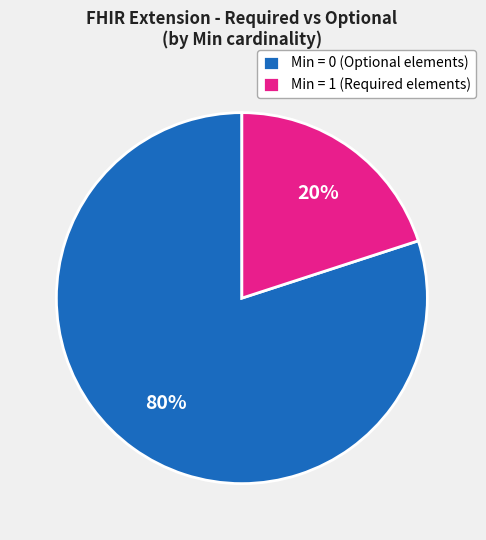

Is it true that Min = 1 (Required elements) is 11% of the pie?

False